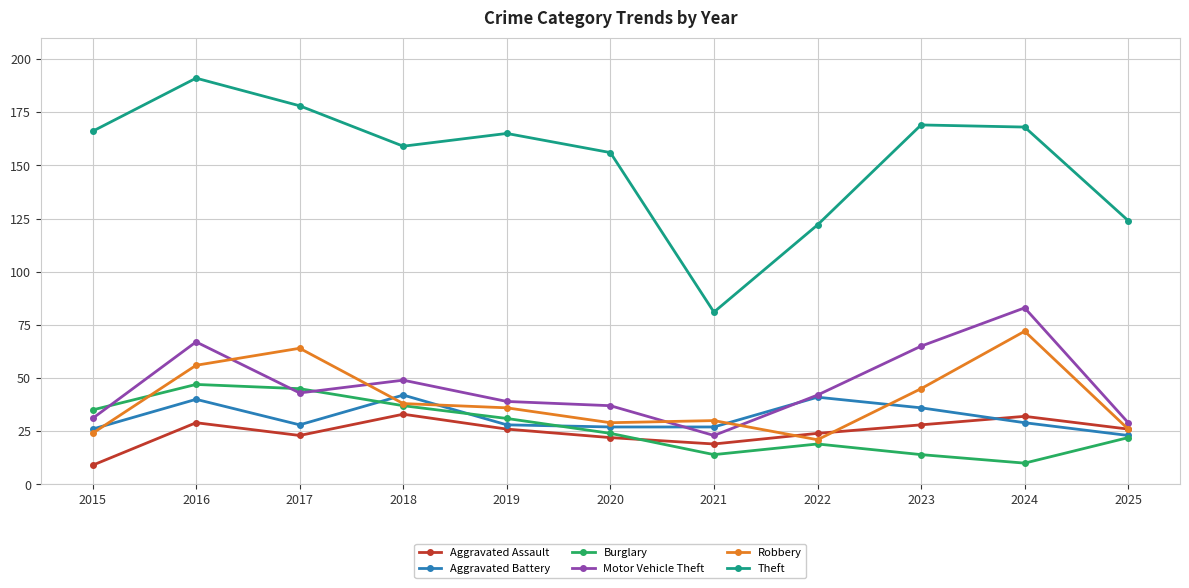

How many lines are shown in the chart?

6